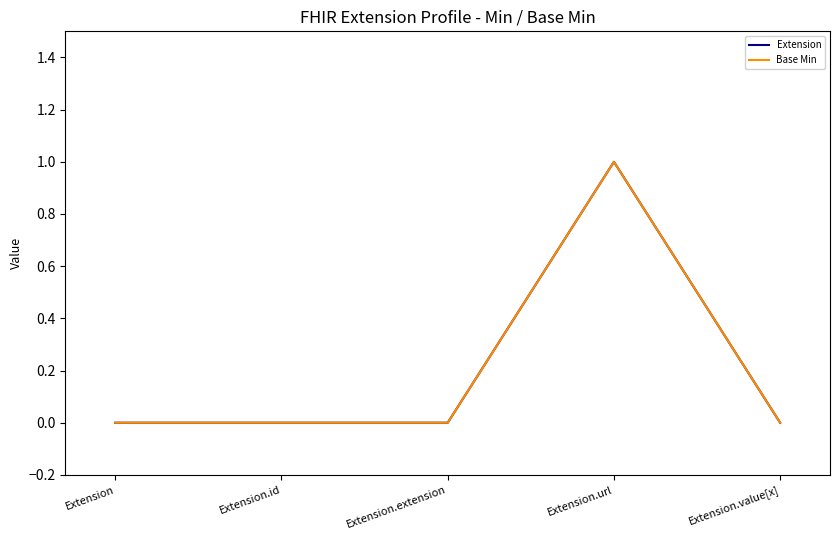

Does the chart have visible grid lines?

No